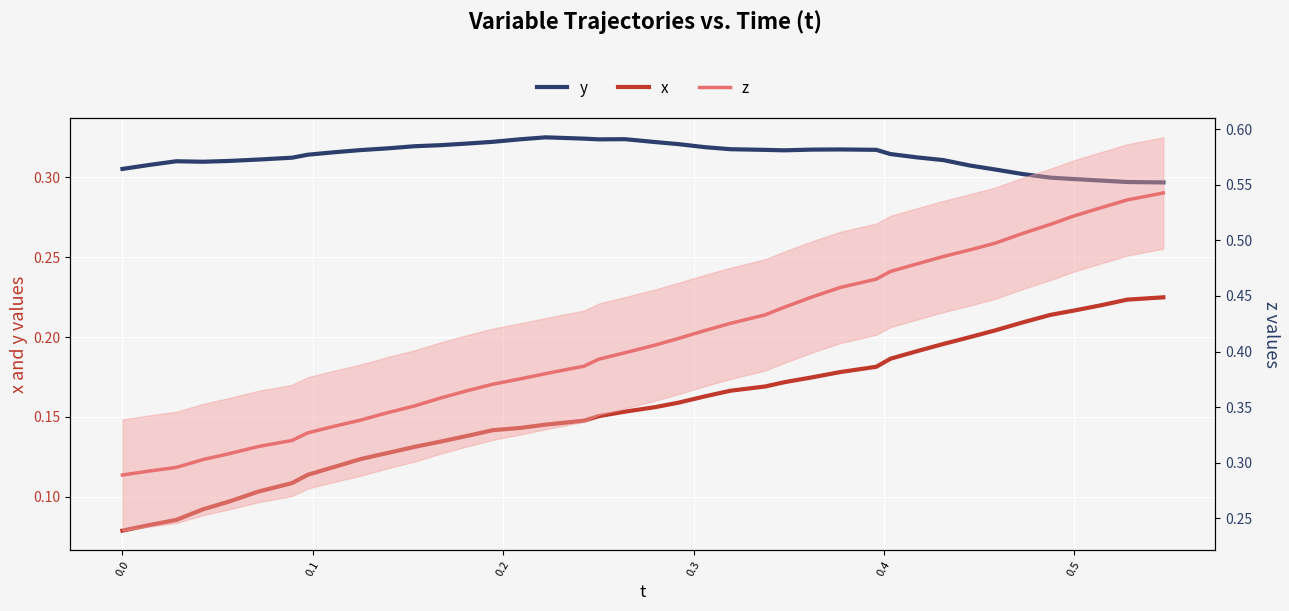

In y, how many points are higher than both neighbors (excluding endpoints)?

4